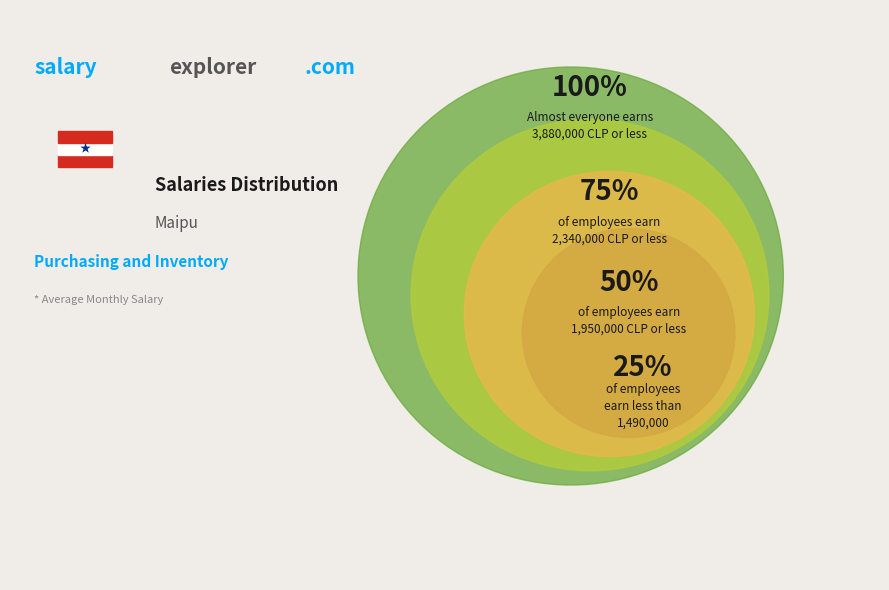

Do 50% and 100% together represent more than half of the pie?

Yes